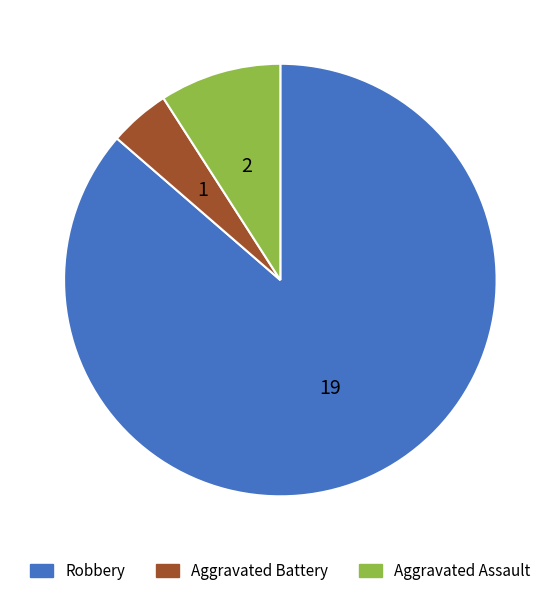

Is Robbery the majority of the pie?

Yes